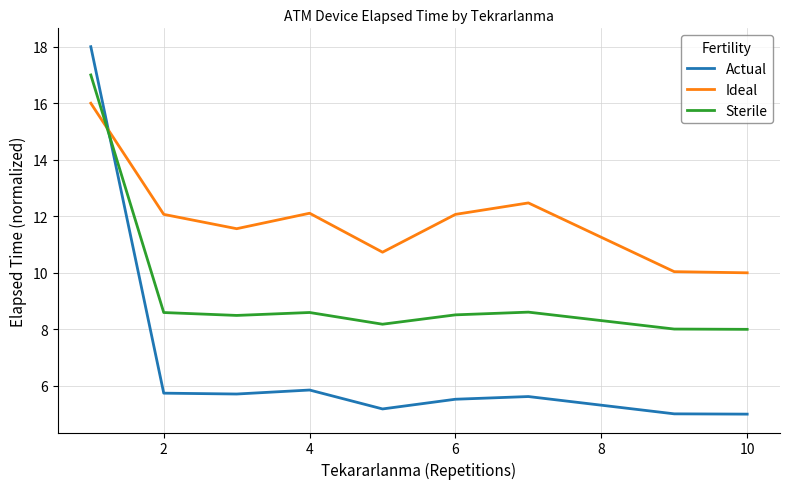

How many lines are shown in the chart?

3